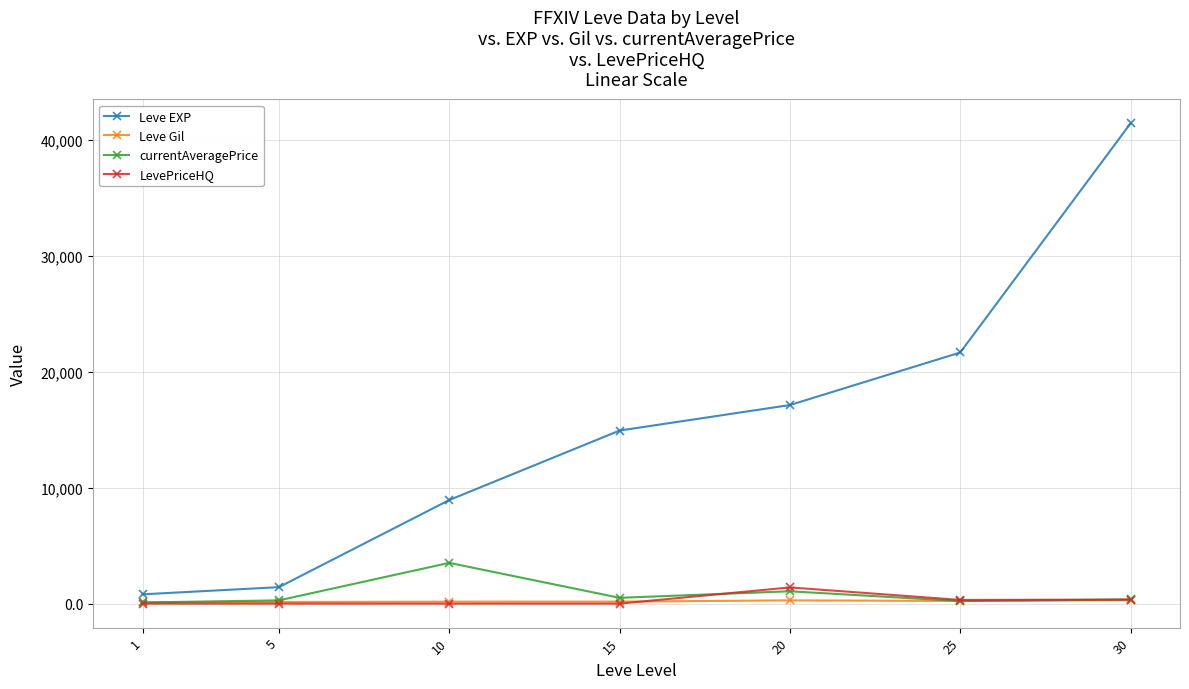

True or false: Leve EXP and LevePriceHQ intersect in this chart.

False